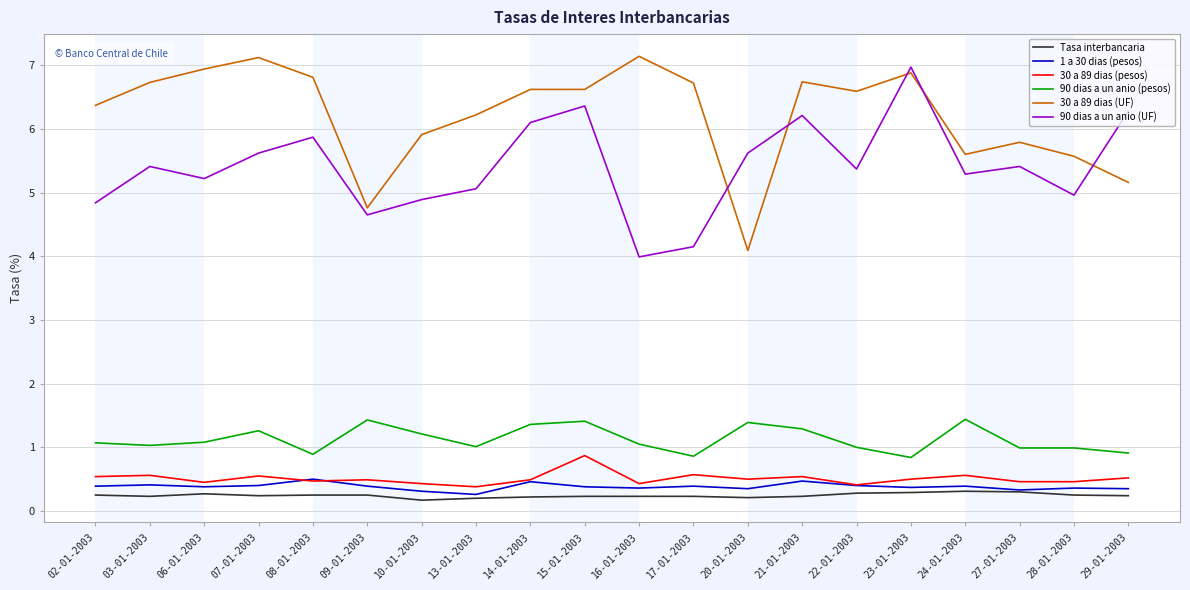

Where is the first local minimum for 30 a 89 dias (pesos)?

06-01-2003